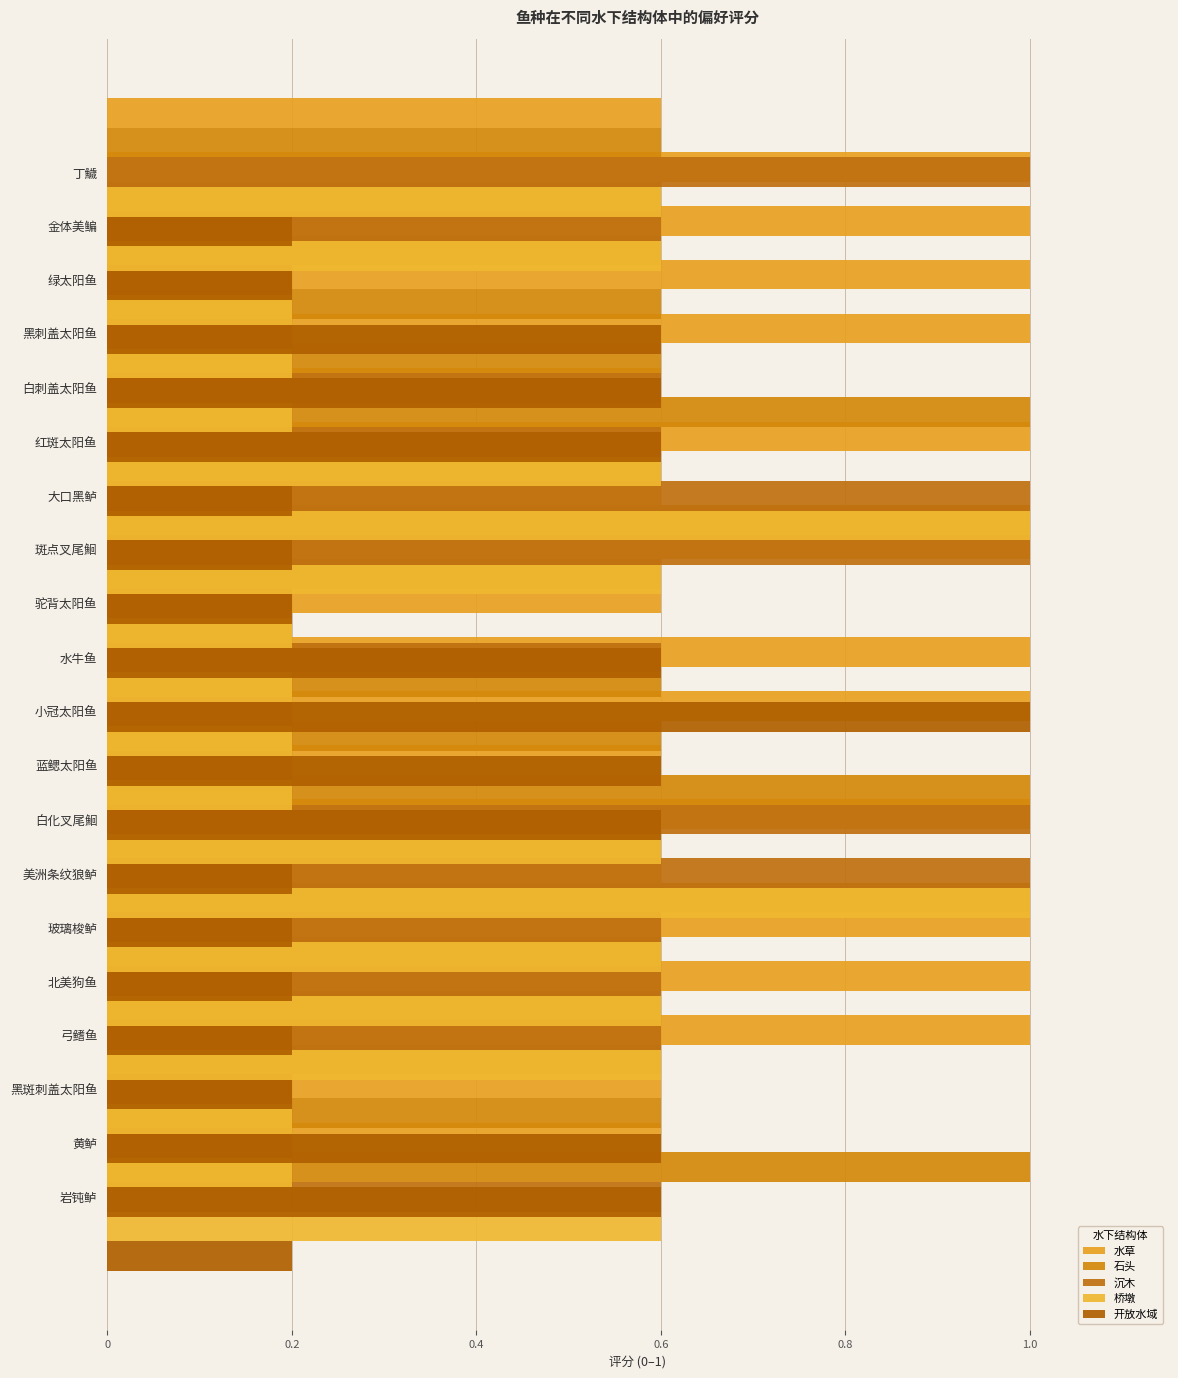

Does the chart contain any negative values?

No